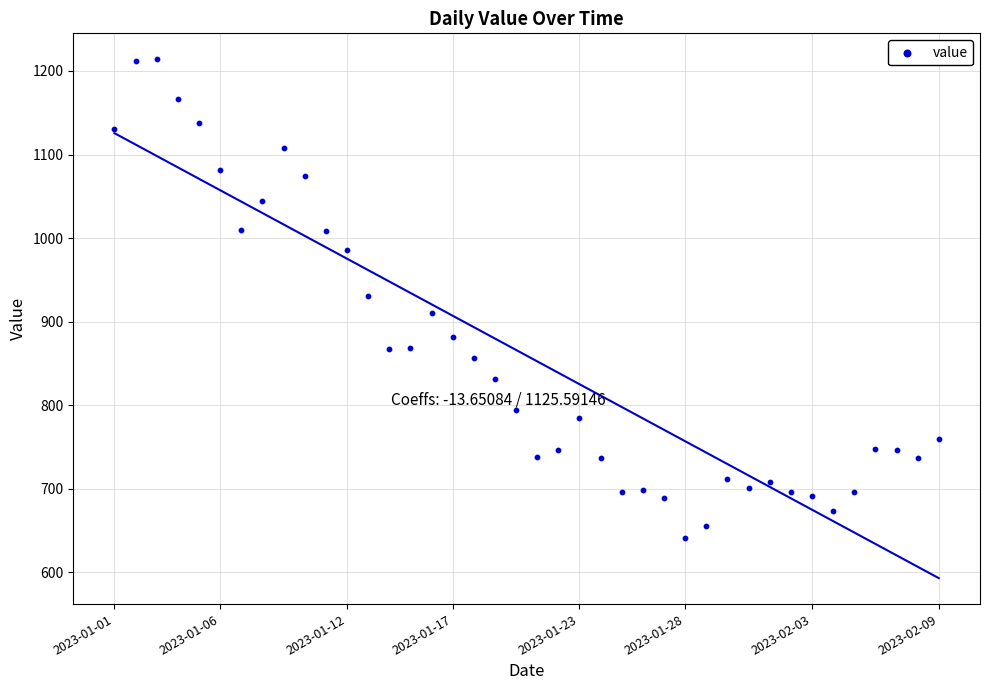

What is the range of Y values (max minus min)?

573